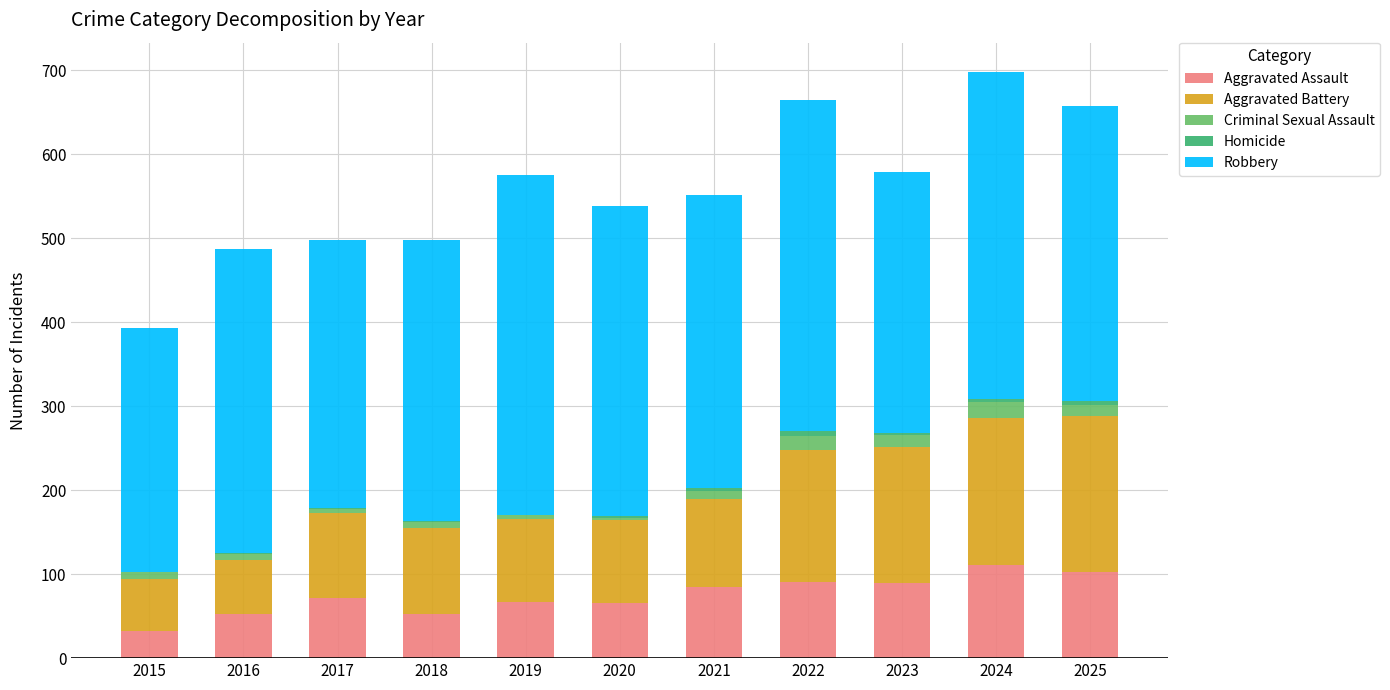

The value of Aggravated Assault at 2023 is 89. True or false?

True